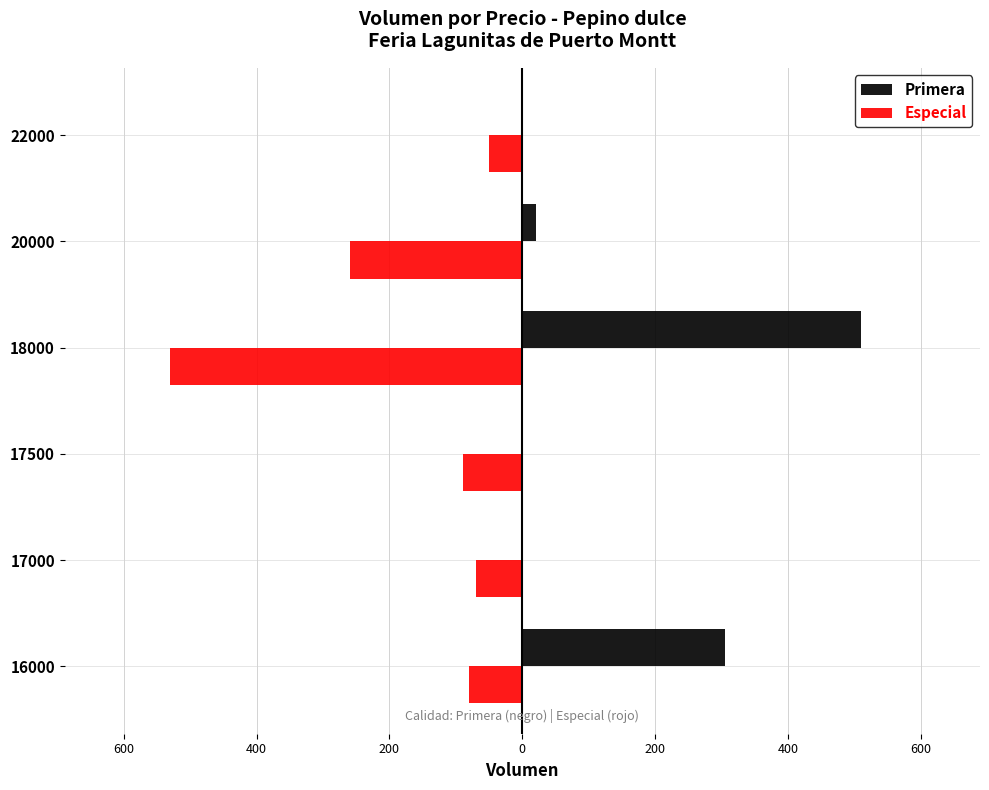

What is the value of the Especial bar at the 3rd from the left?

-90